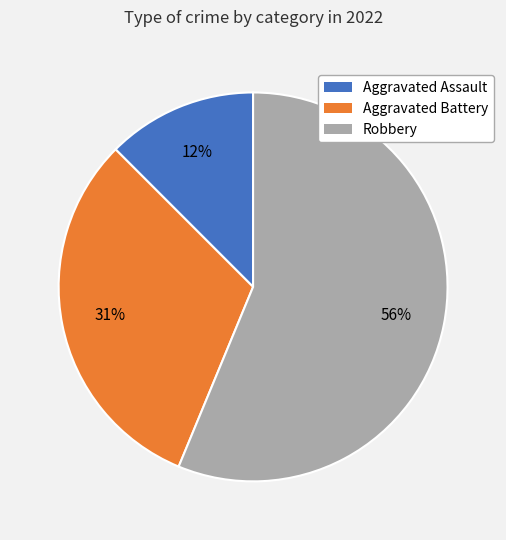

Combined, do Aggravated Battery and Aggravated Assault account for over 50%?

No